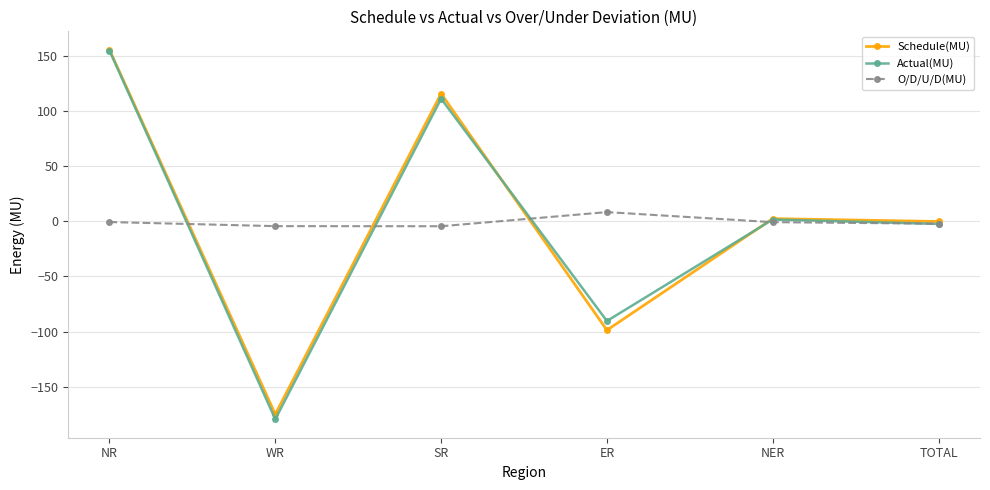

Read the O/D/U/D(MU) value at ER.

8.3